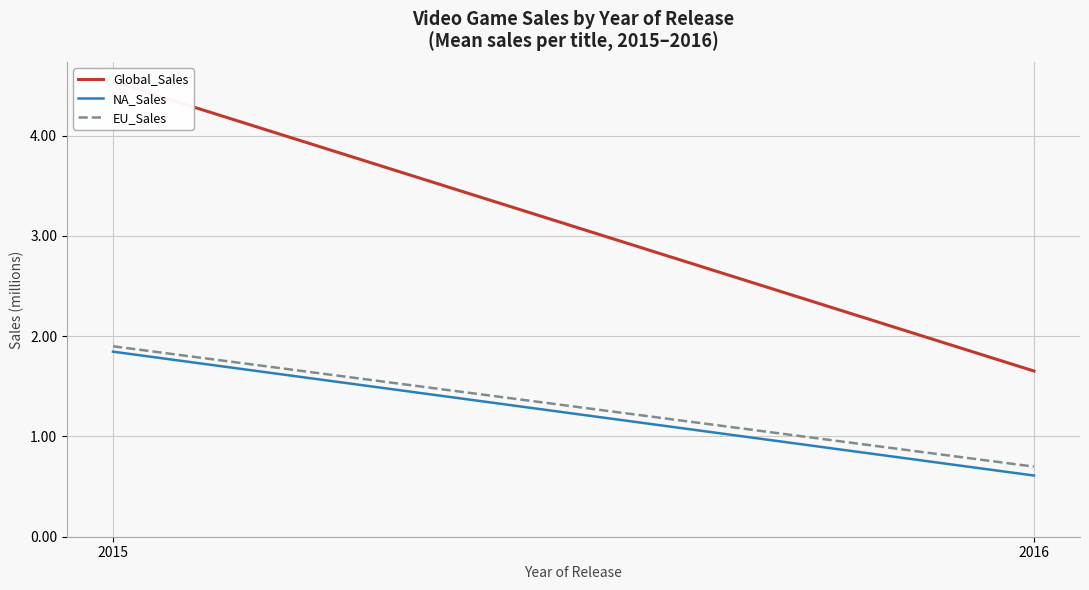

What is the difference between the maximum and minimum values in the NA_Sales series?

1.2